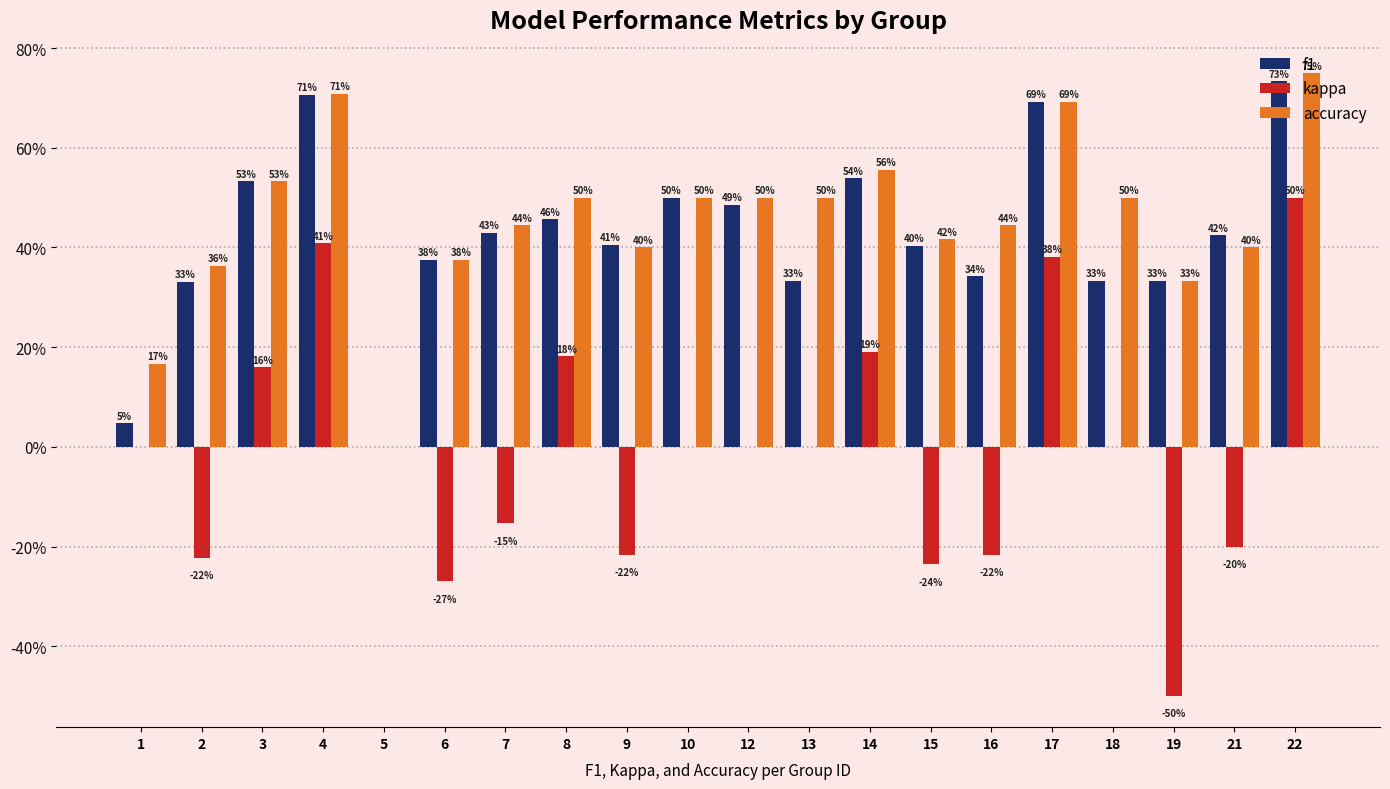

Are the bars grouped side by side (vs. stacked)?

Yes